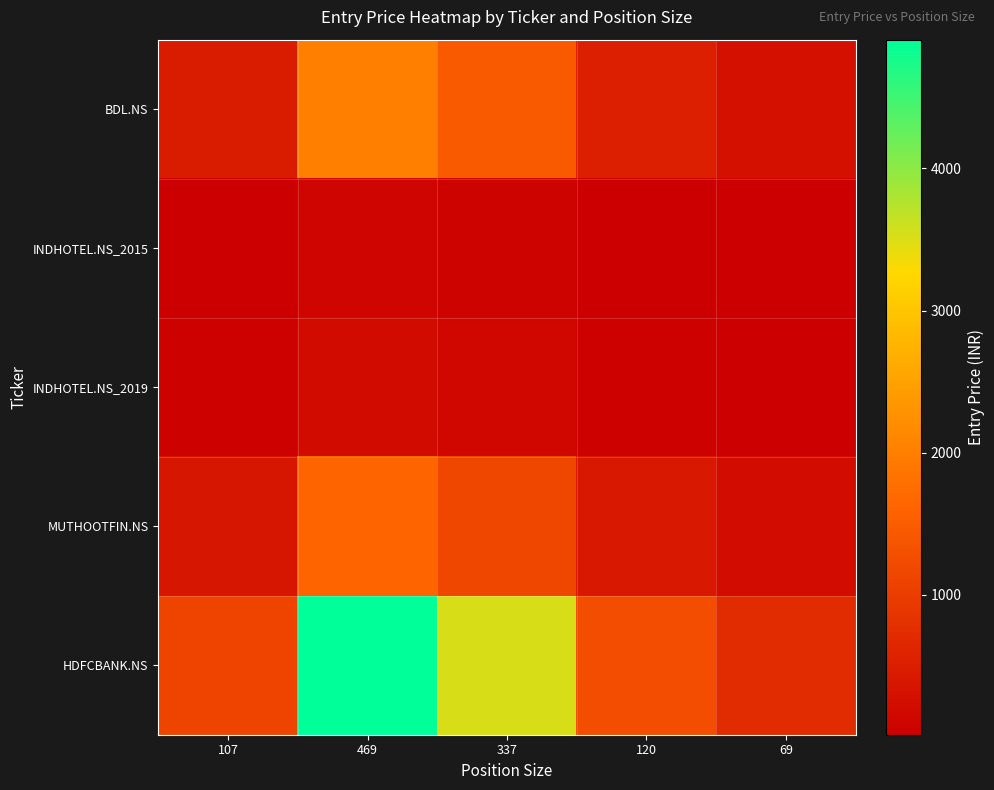

Reading right to left, what are all the values shown in this chart?

BDL.NS: 69=298.7	120=519.6	337=1459.1	469=2030.6	107=463.3
INDHOTEL.NS_2015: 69=15.7	120=27.2	337=76.5	469=106.4	107=24.3
INDHOTEL.NS_2019: 69=30.3	120=52.8	337=148.2	469=206.3	107=47.1
MUTHOOTFIN.NS: 69=239.1	120=415.9	337=1168.0	469=1625.5	107=370.9
HDFCBANK.NS: 69=721.8	120=1255.3	337=3525.2	469=4906.0	107=1119.3